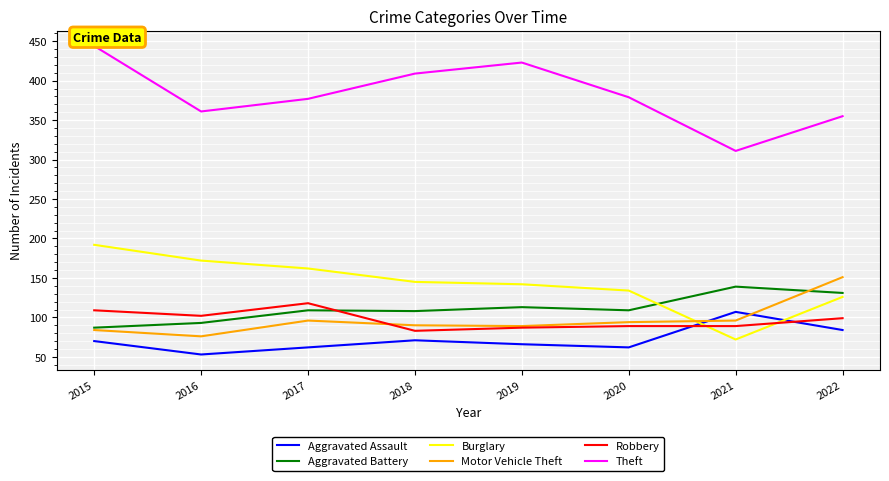

Which series has the largest range (max minus min)?

Theft